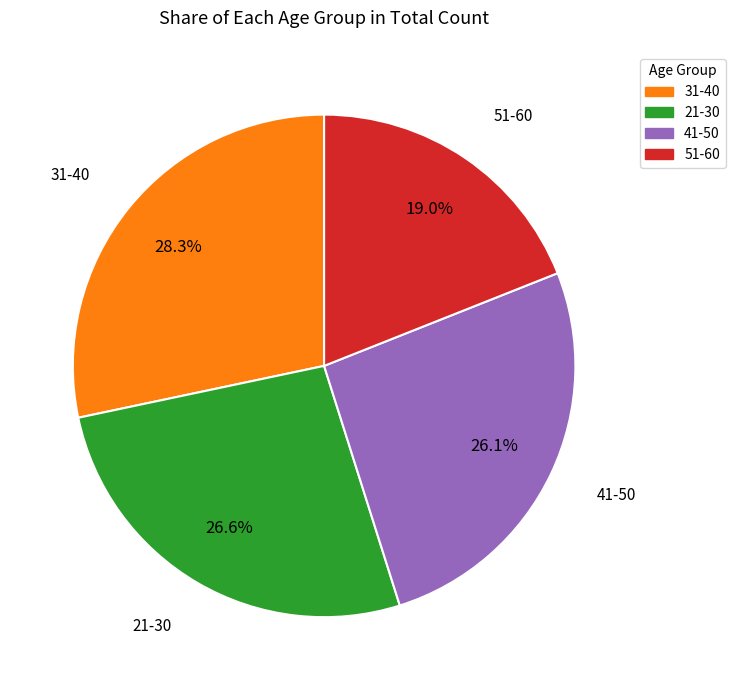

Is the sum of 51-60 and 21-30 greater than half?

No